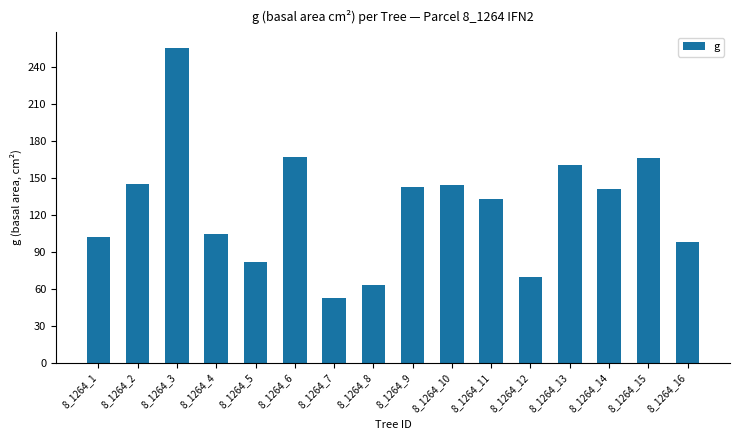

What is the average value?

126.8